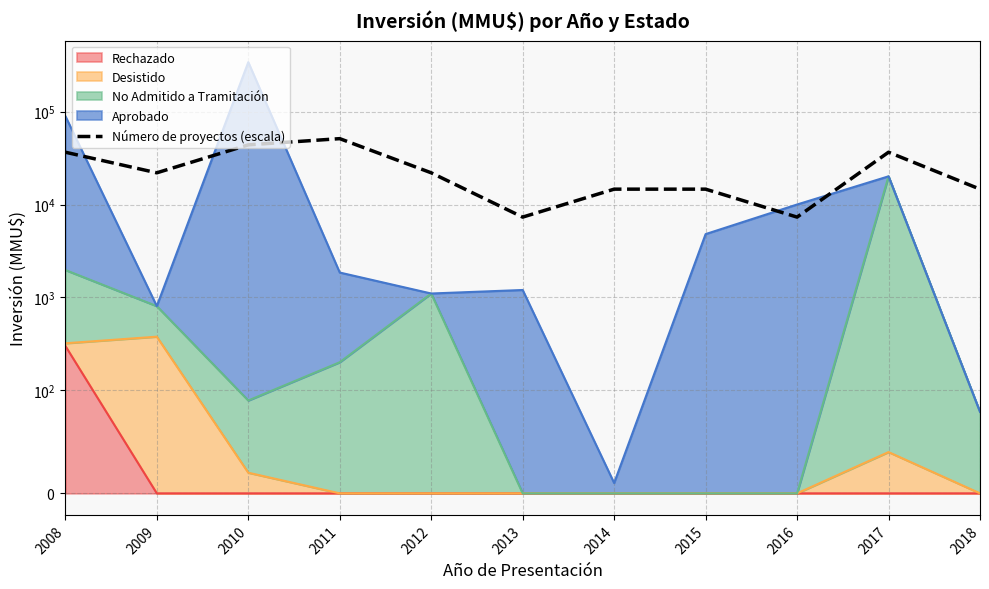

Which label corresponds to the smallest value in the chart?

2013